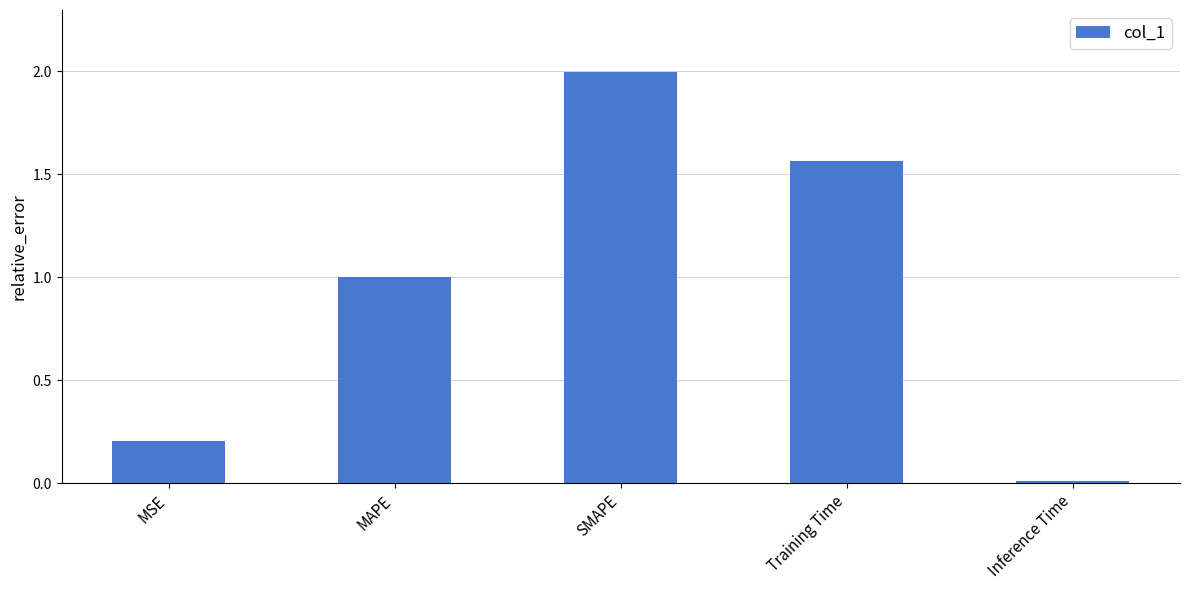

Read the value at MAPE.

1.0